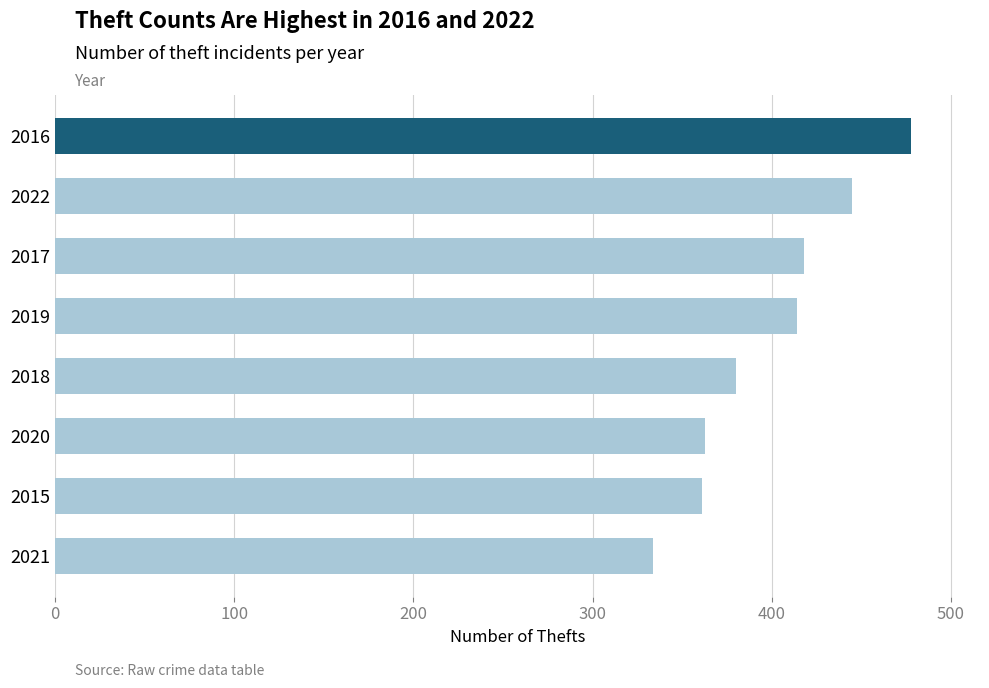

Which category has the highest value across all series?

2016